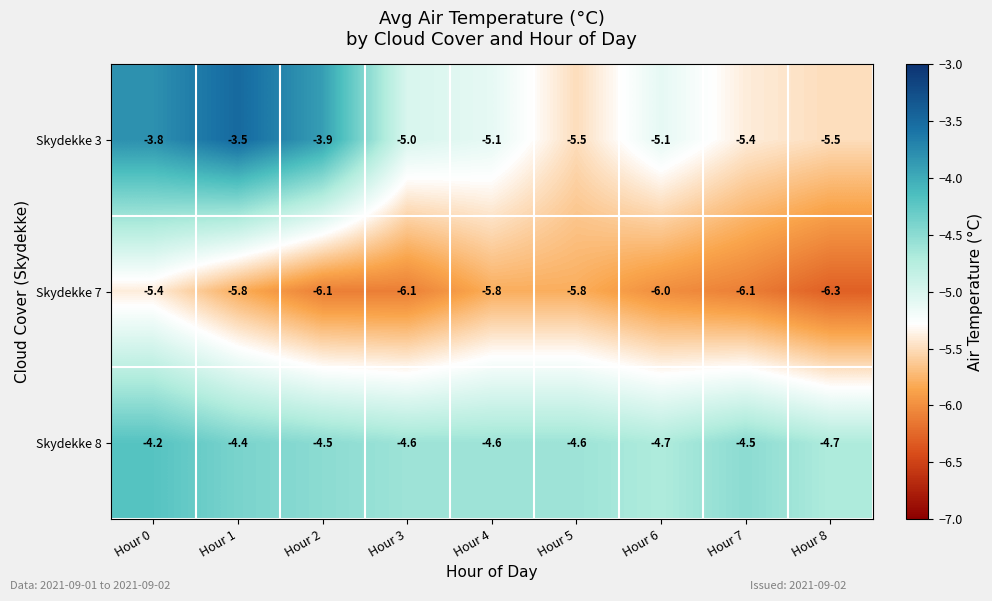

Which series has the largest total across all categories?

Skydekke 8